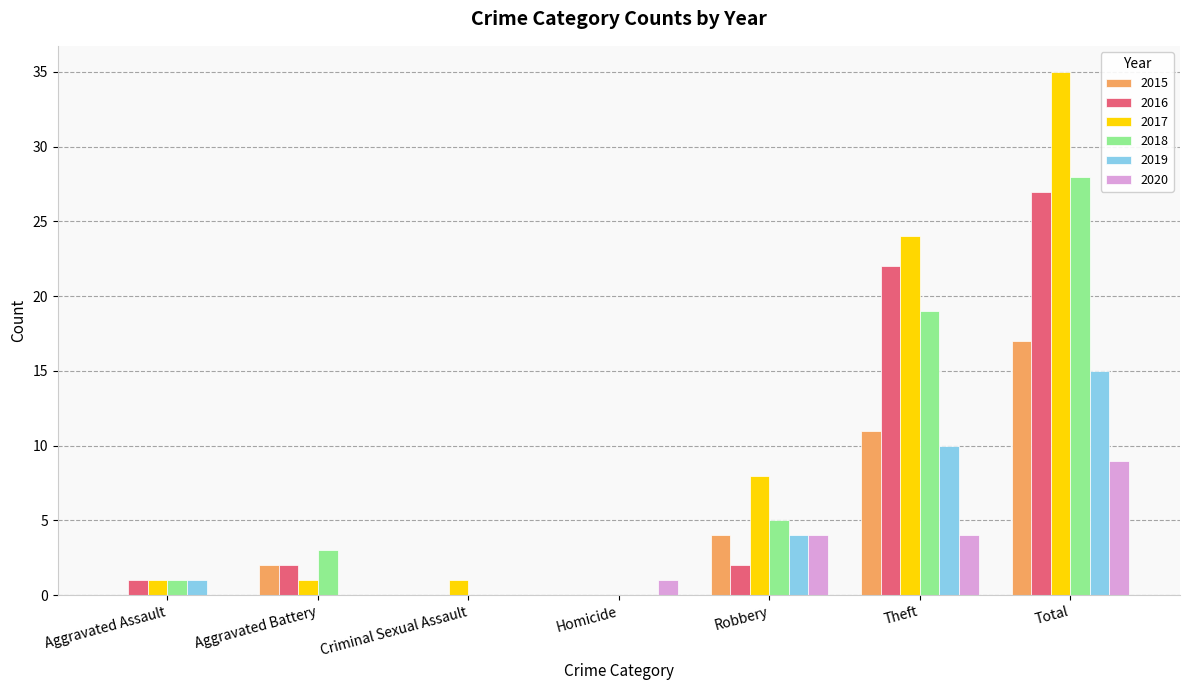

How many categories are shown in the chart?

7